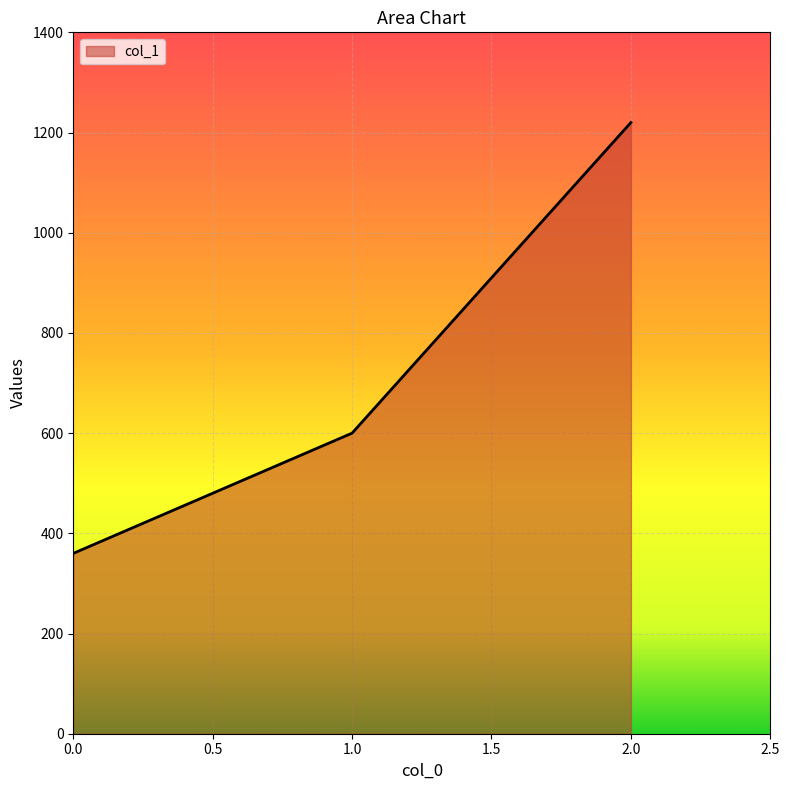

Read the value at 2.0.

1220